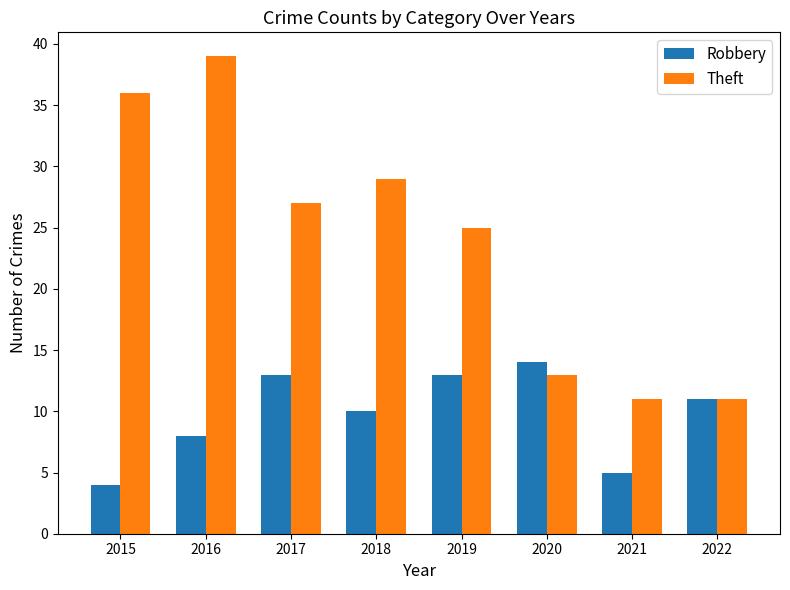

Which category has the lowest value in the Robbery series?

2015